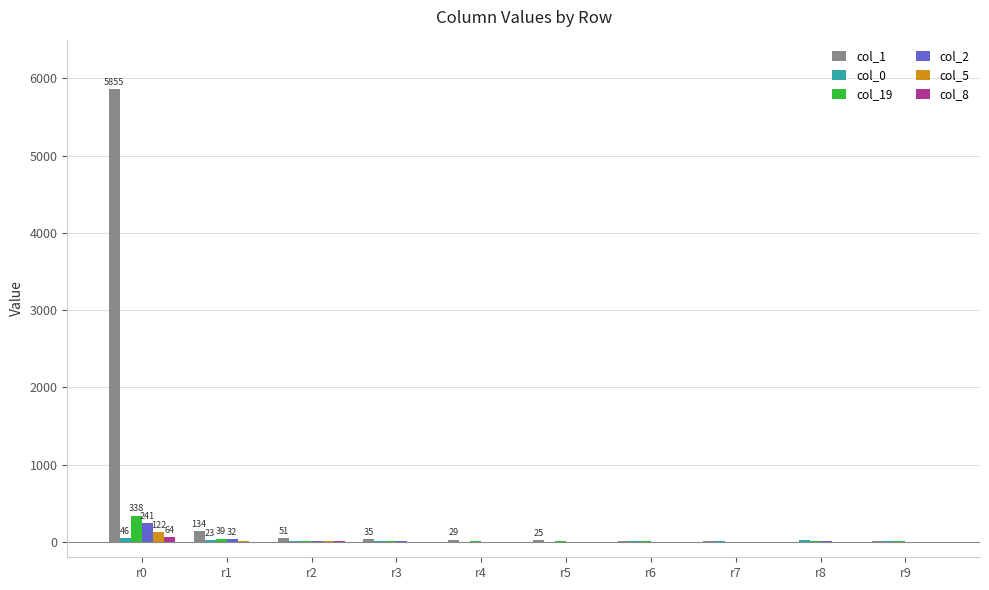

Which category has the highest value across all series?

r0